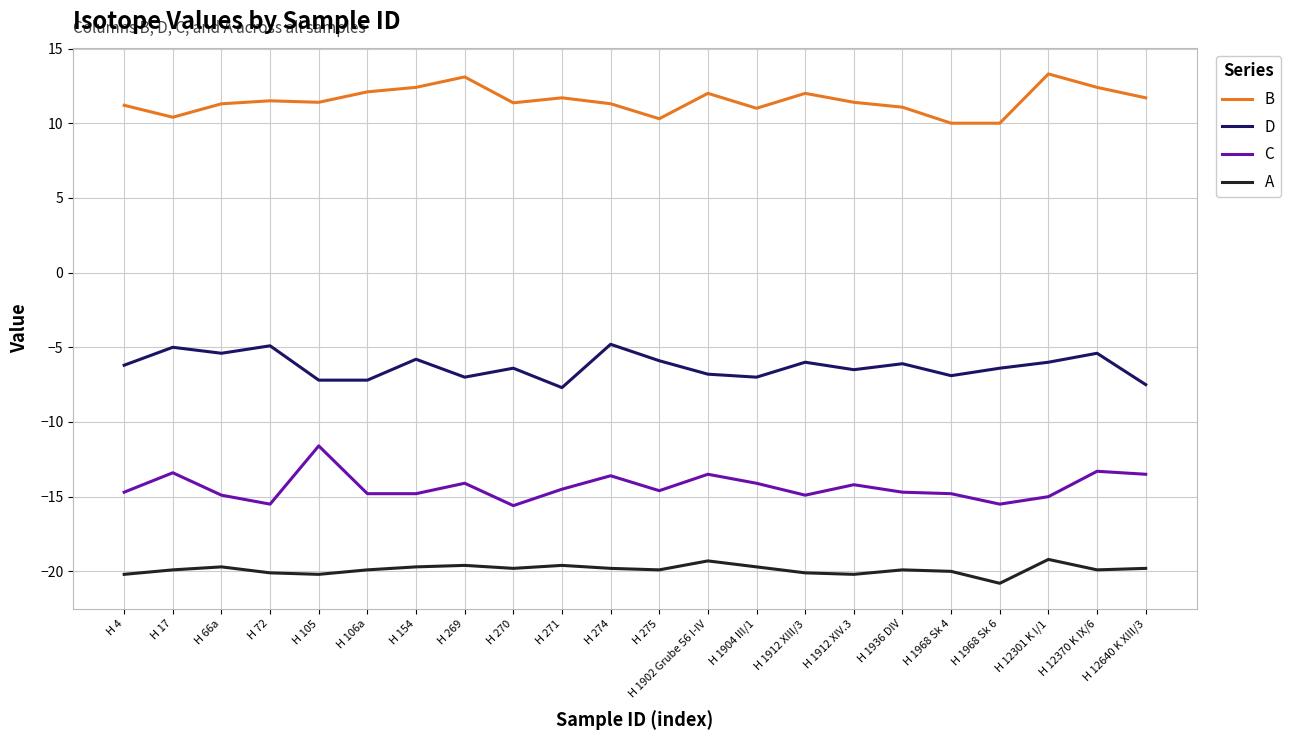

What are all the series names shown in the legend?

B, D, C, A